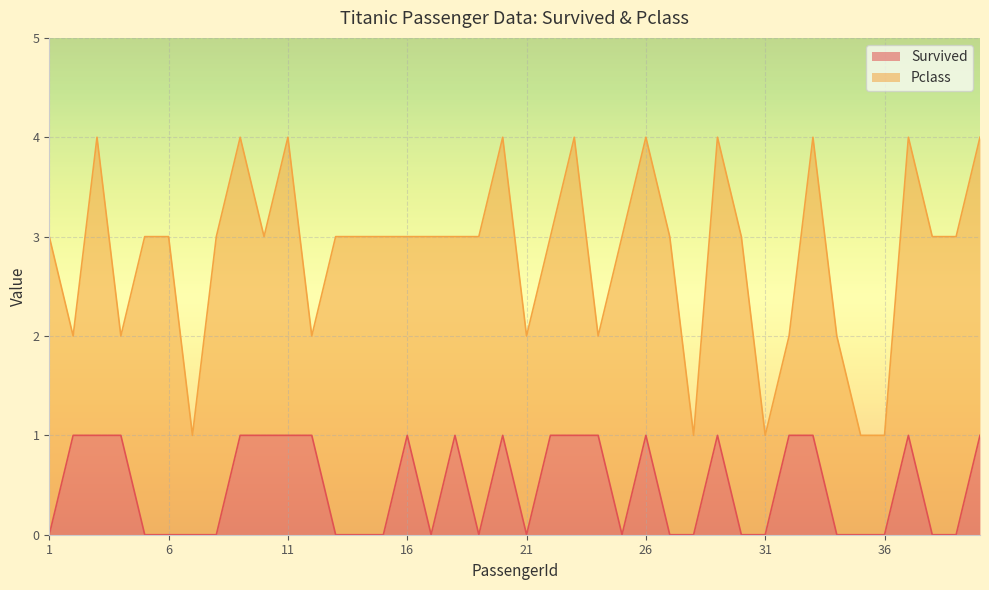

What is the difference between the values at 7 and 32?

1